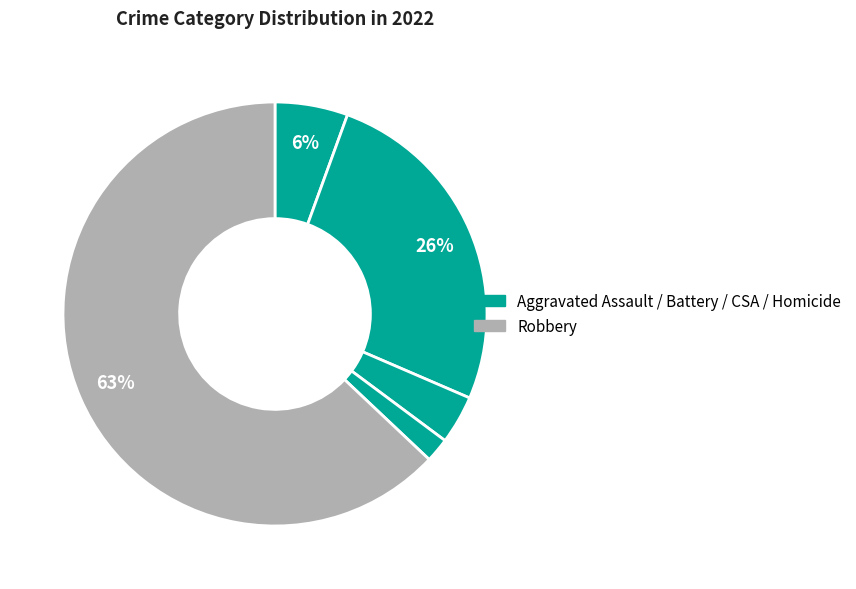

Count the number of slices in the pie.

5